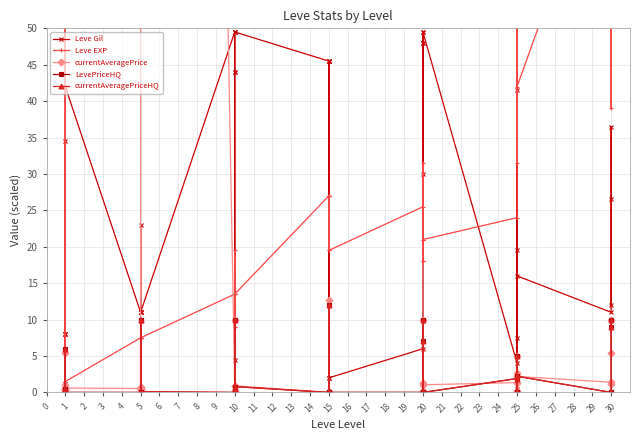

Which has a higher value, 20 or 15?

20